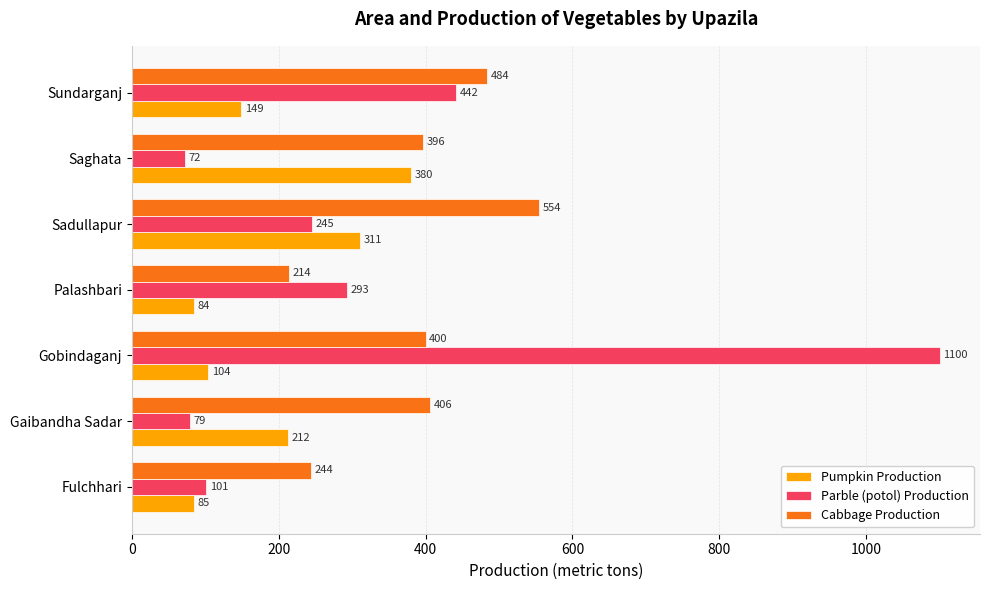

Is it true that Cabbage Production equals 400 at Gobindaganj?

True